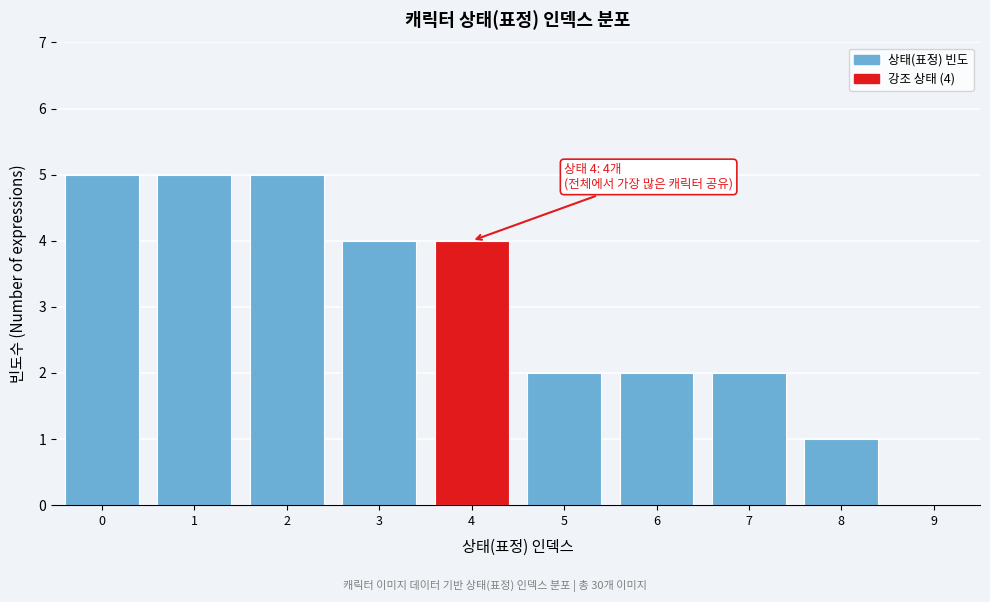

Reading right to left, extract all data points from this chart.

9=0	8=1	7=2	6=2	5=2	4=4	3=4	2=5	1=5	0=5